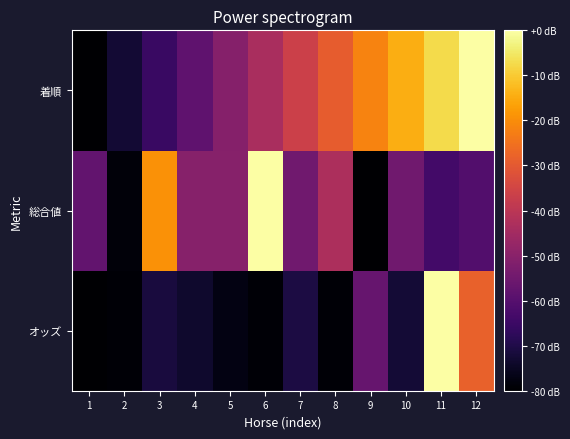

Reading left to right, extract all data points from this chart.

オッズ: 1=-80.0	2=-79.2	3=-71.5	4=-73.5	5=-77.3	6=-79.2	7=-70.9	8=-79.1	9=-56.6	10=-72.4	11=0.0	12=-28.1
総合値: 1=-57.8	2=-78.5	3=-19.3	4=-50.4	5=-50.4	6=0.0	7=-54.8	8=-43.0	9=-80.0	10=-54.8	11=-63.7	12=-60.7
着順: 1=-80.0	2=-72.7	3=-65.5	4=-58.2	5=-50.9	6=-43.6	7=-36.4	8=-29.1	9=-21.8	10=-14.5	11=-7.3	12=0.0